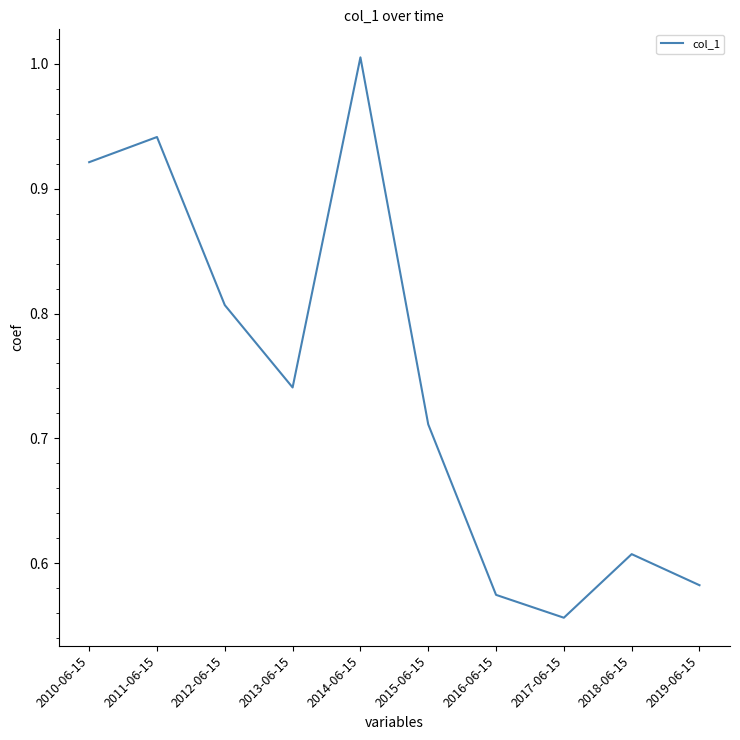

What is the difference between the values at 2011-06-15 and 2017-06-15?

0.4